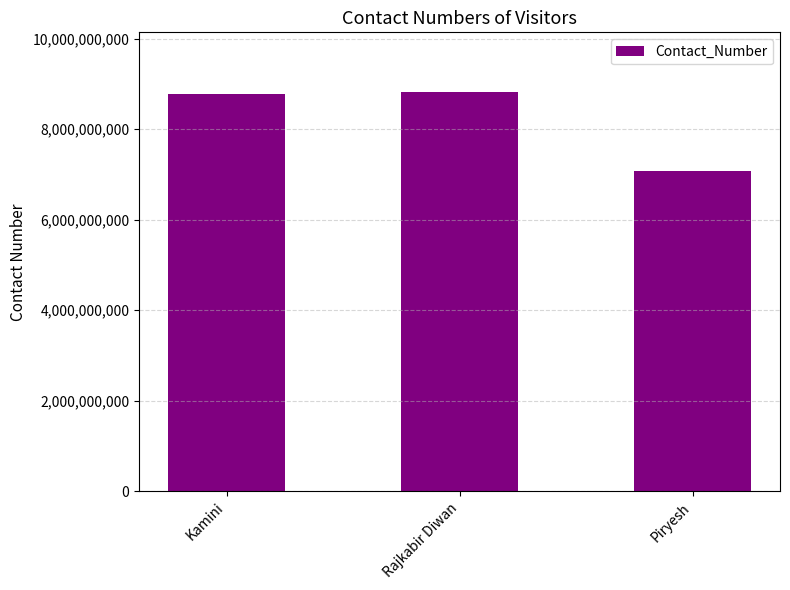

What is the label of the 2nd bar from the right?

Rajkabir Diwan